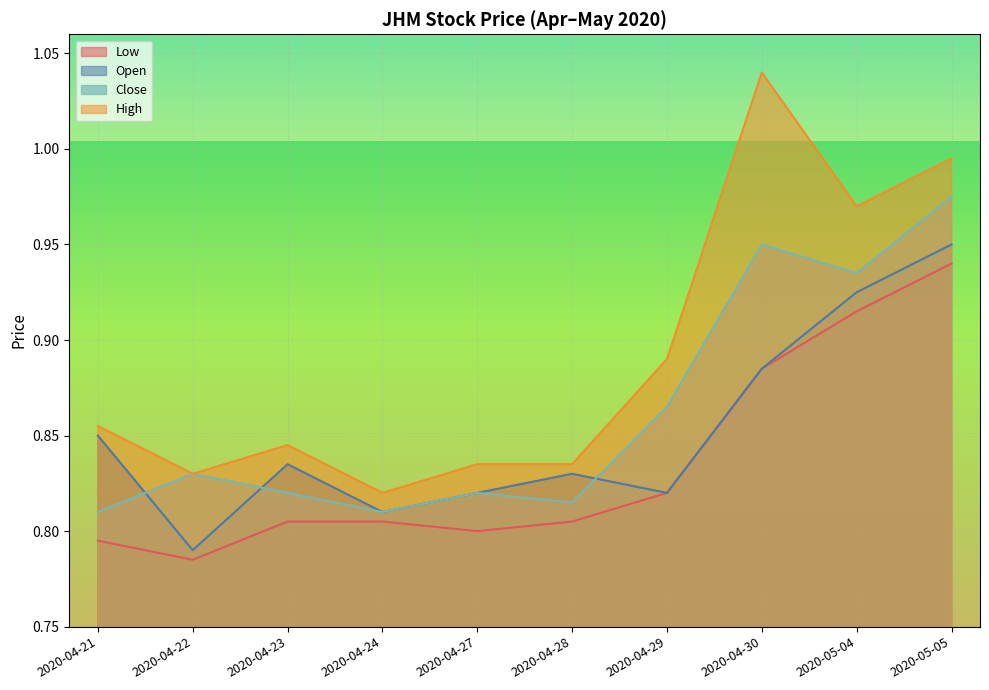

What is the label of the 6th point from the right?

2020-04-27